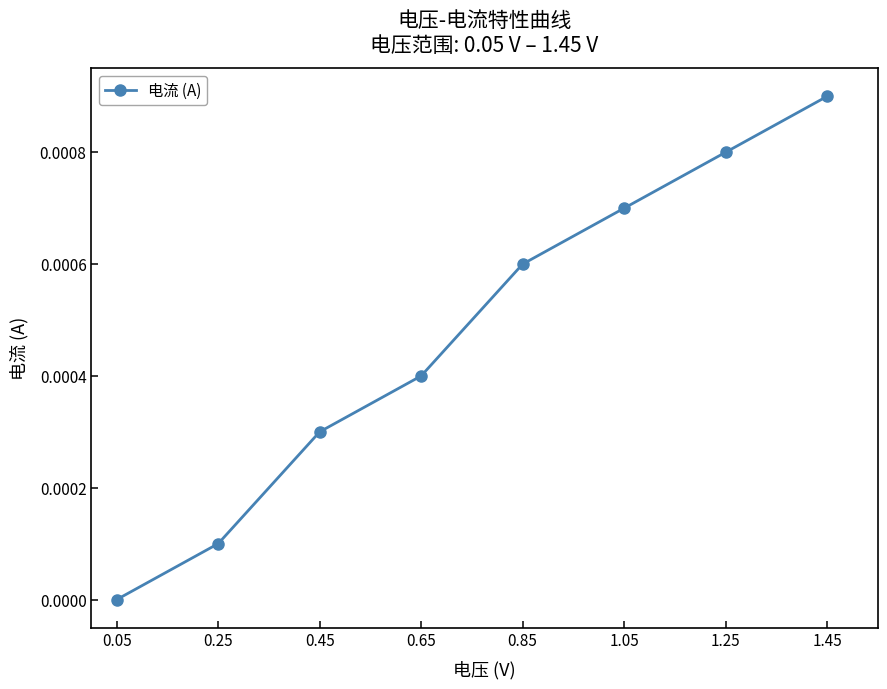

The chart shows a value of 0.0 at 1.05. True or false?

True